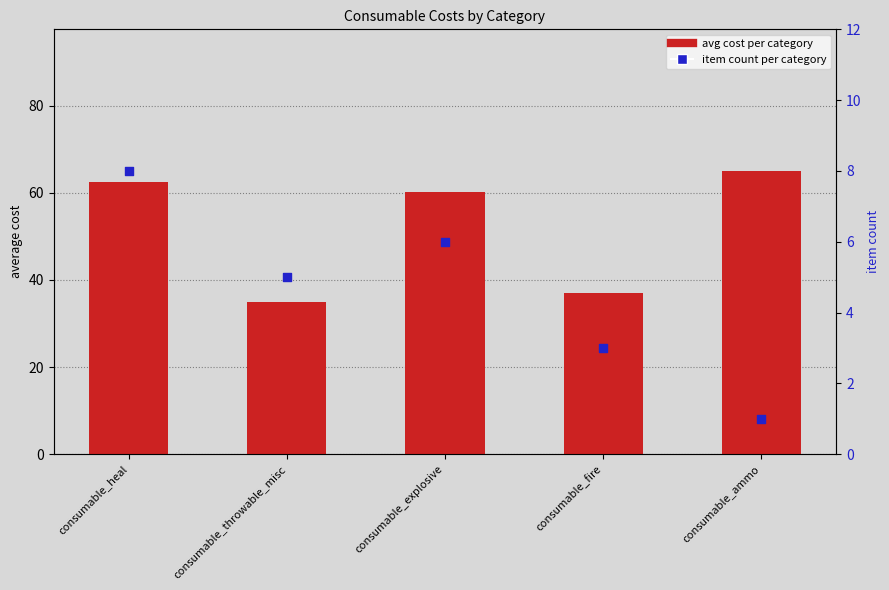

At how many categories does at least one series exceed 51?

3